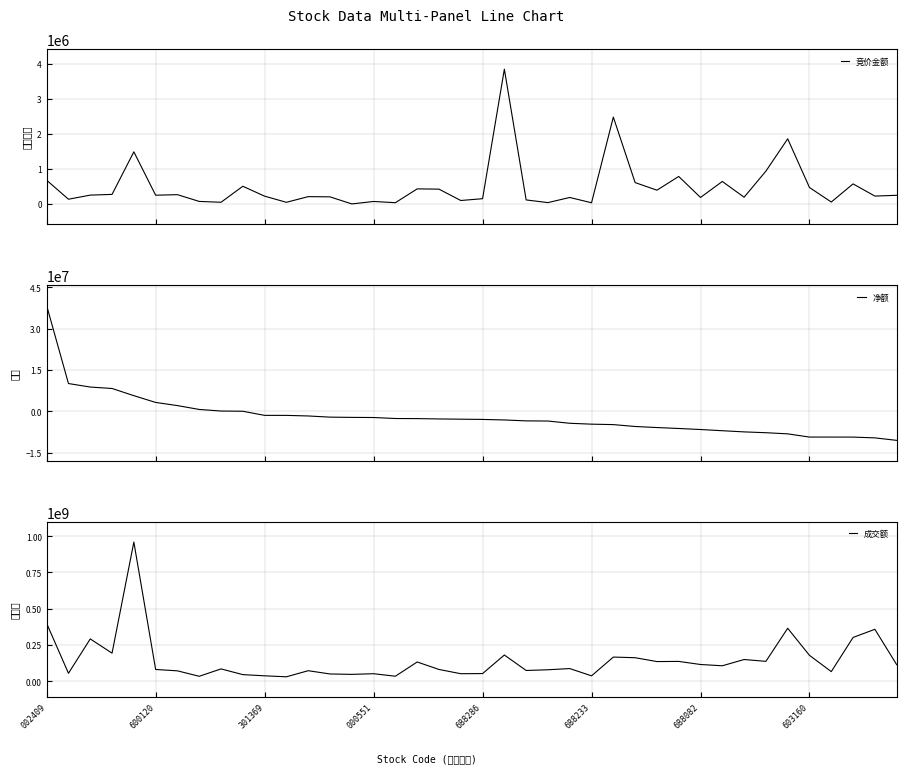

At 23, list the series in order from smallest to largest.

净额, 竞价金额, 成交额